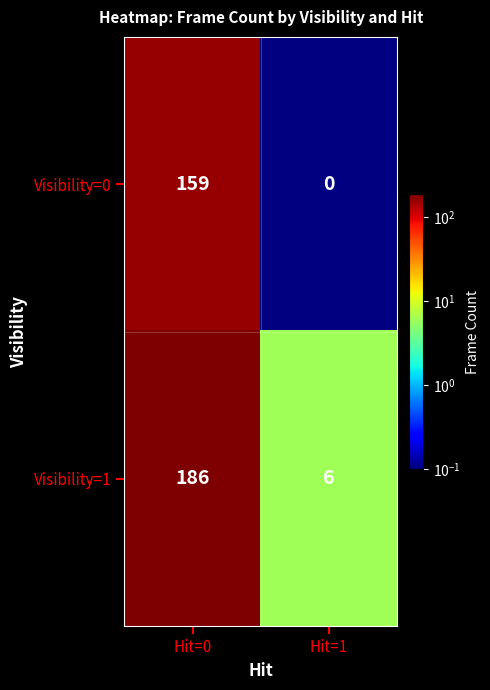

The Visibility=1 series shows 8 at Hit=1. True or false?

False